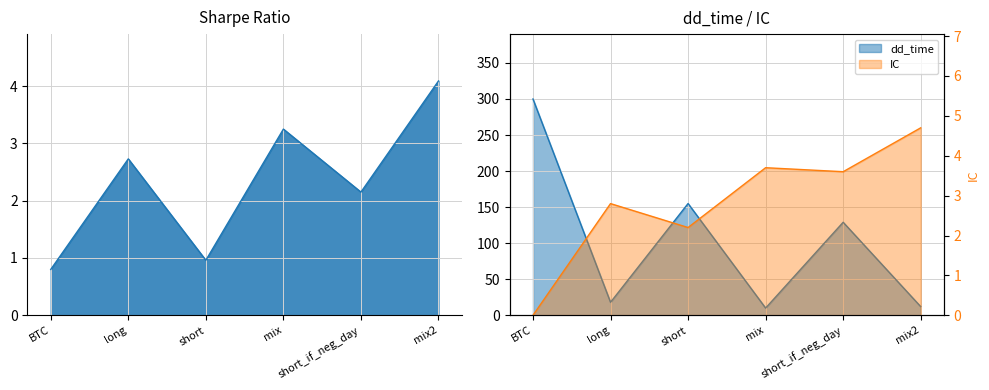

Reading left to right, transcribe all the data shown in this chart.

sharpe: 0.8	2.7	1.0	3.2	2.1	4.1
dd_time: 300.0	18.0	155.0	10.0	129.0	12.0
IC: 0.0	2.8	2.2	3.7	3.6	4.7